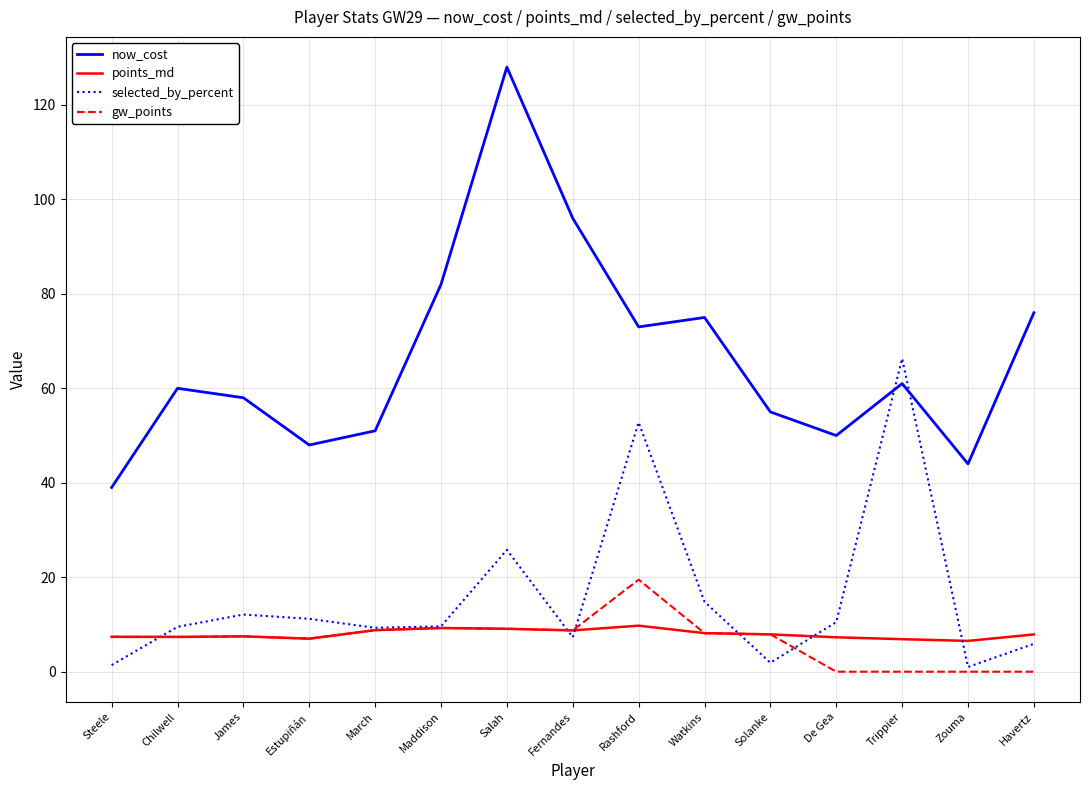

What are all the series names shown in the legend?

now_cost, points_md, selected_by_percent, gw_points